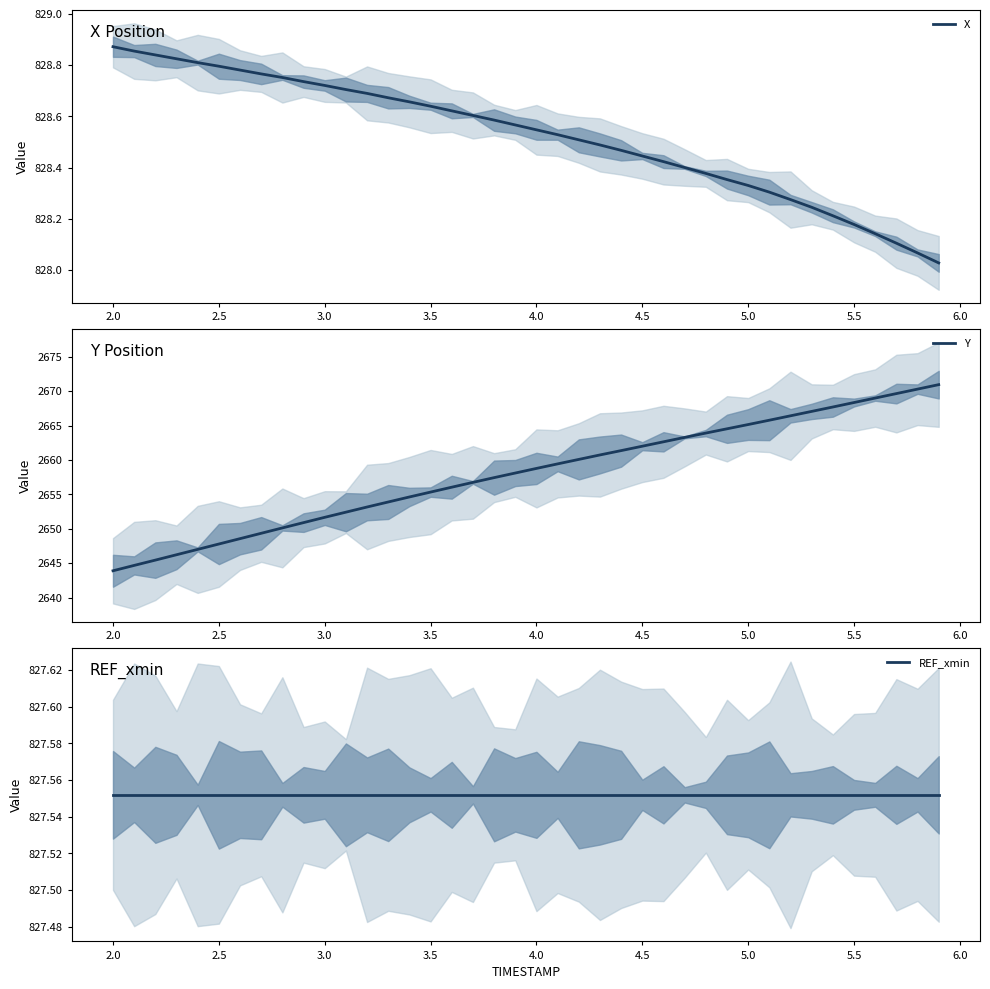

True or false: REF_xmin and X cross at least once.

False